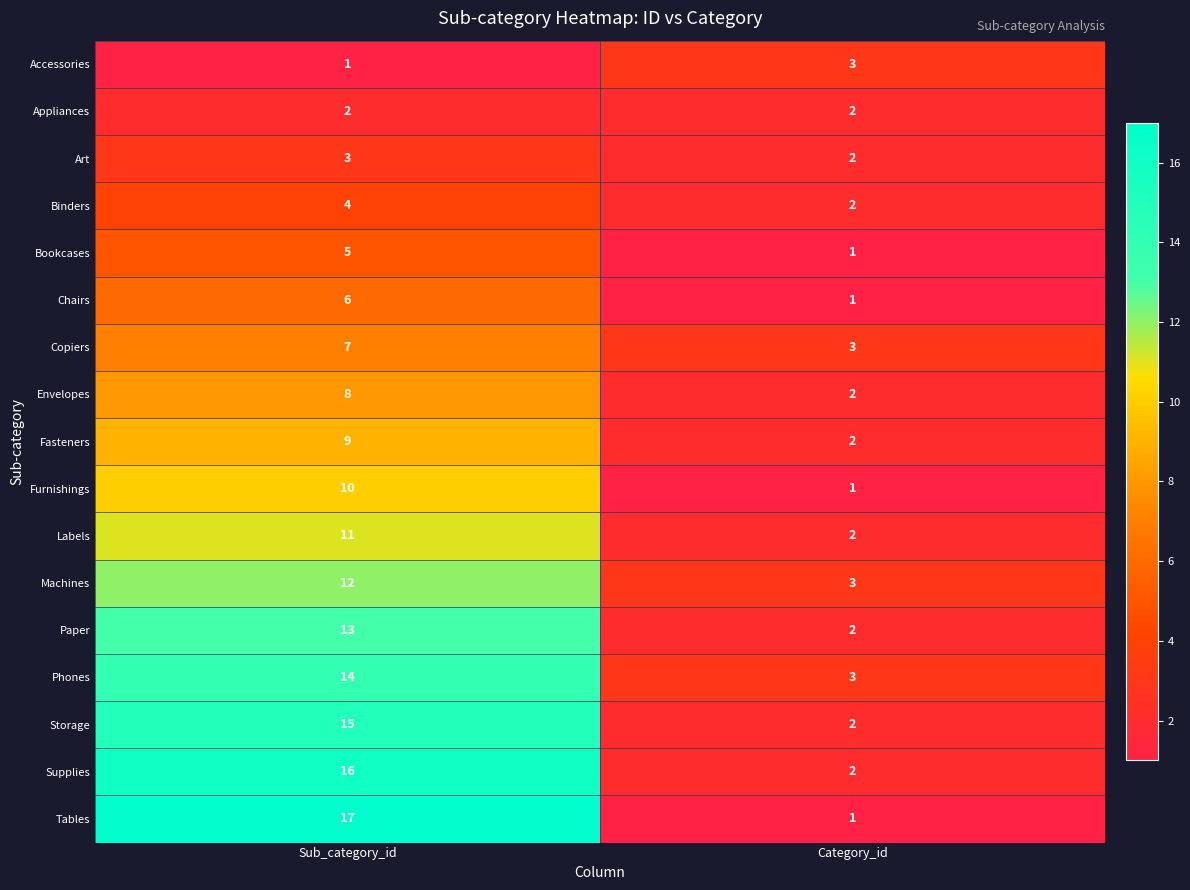

At which label is Phones closest to 8?

Category_id